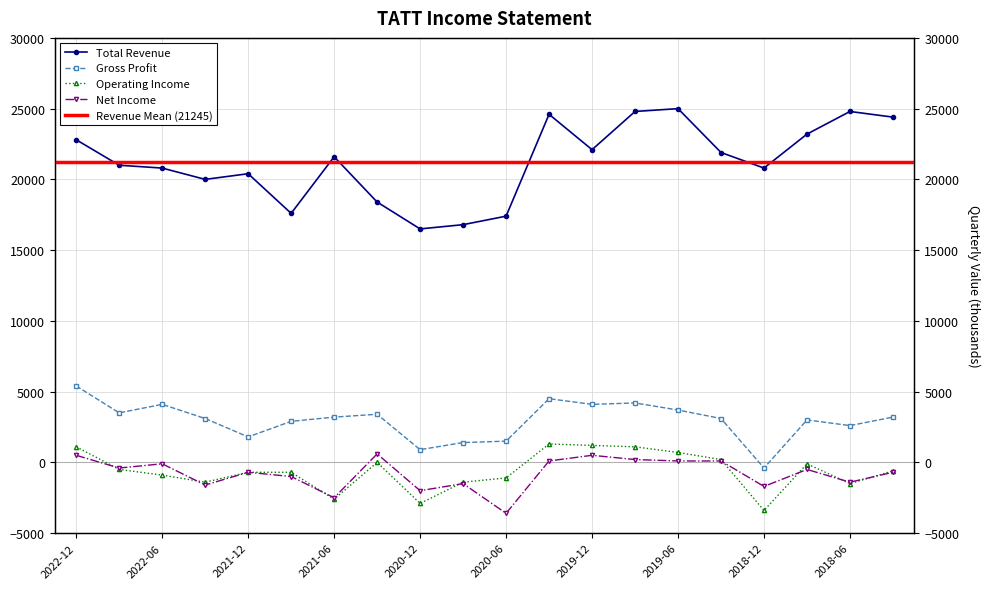

At how many categories does at least one series exceed 5442?

20